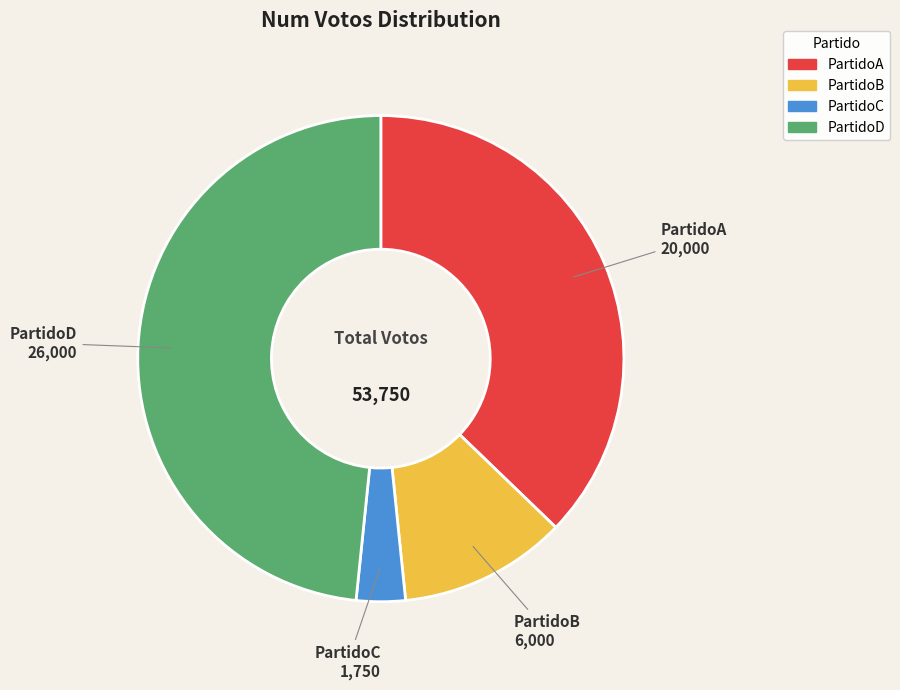

Between PartidoB and PartidoA, which is larger?

PartidoA